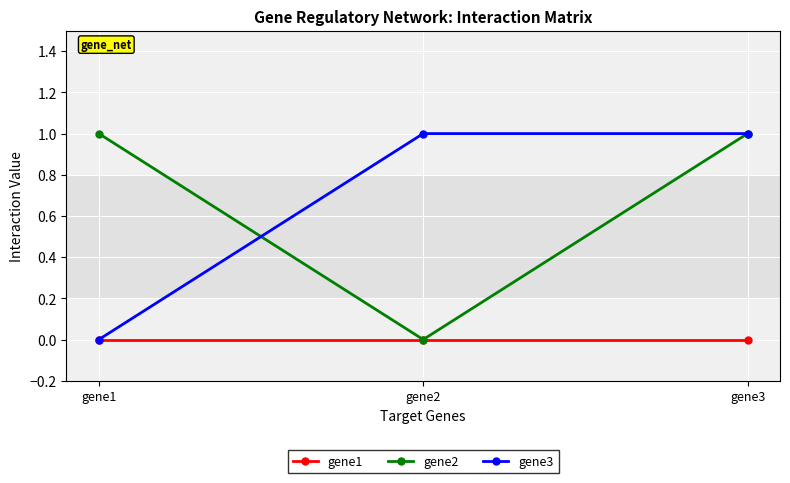

Does the chart have visible grid lines?

Yes